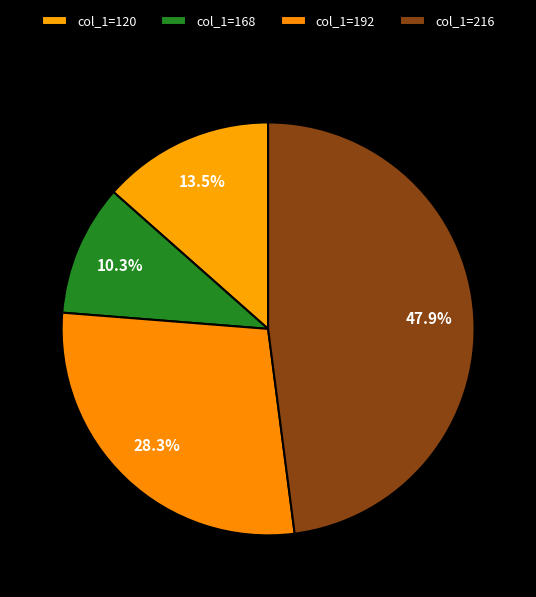

Is there a majority slice in this chart?

No